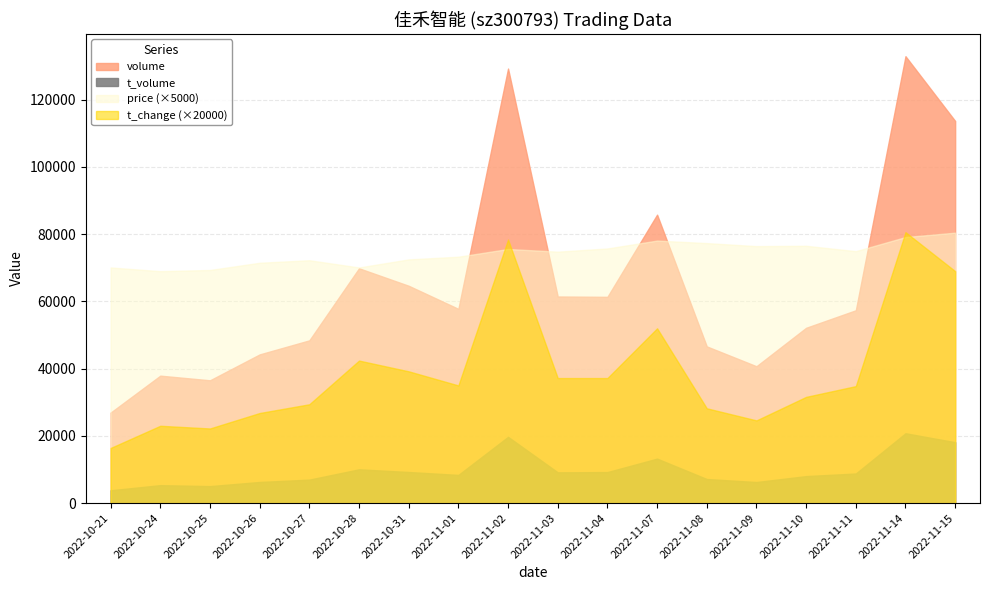

Which has a higher value, 2022-11-03 or 2022-10-21?

2022-11-03